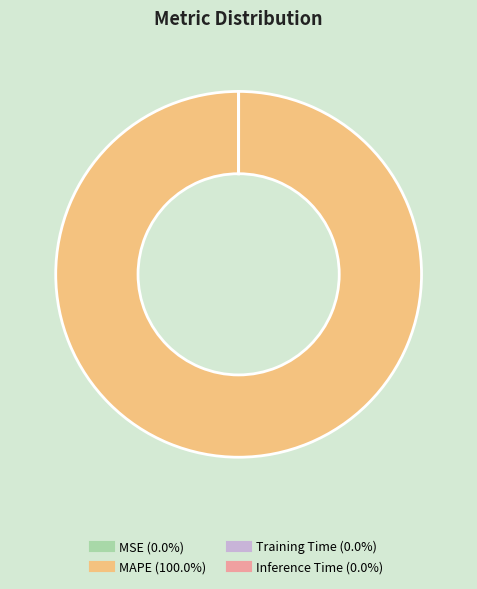

Does MAPE represent more than half of the total?

Yes